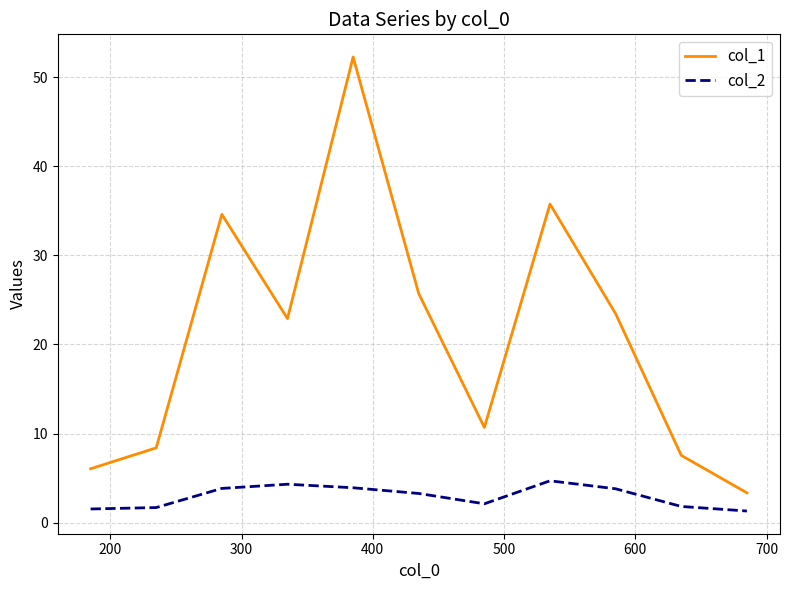

Rank the series by their average value, from lowest to highest.

col_2, col_1